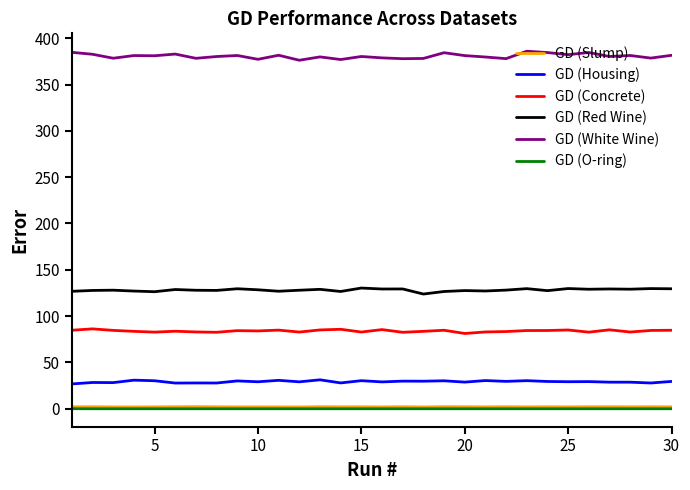

True or false: GD (Concrete) has more than 1 points higher than both neighbors.

True